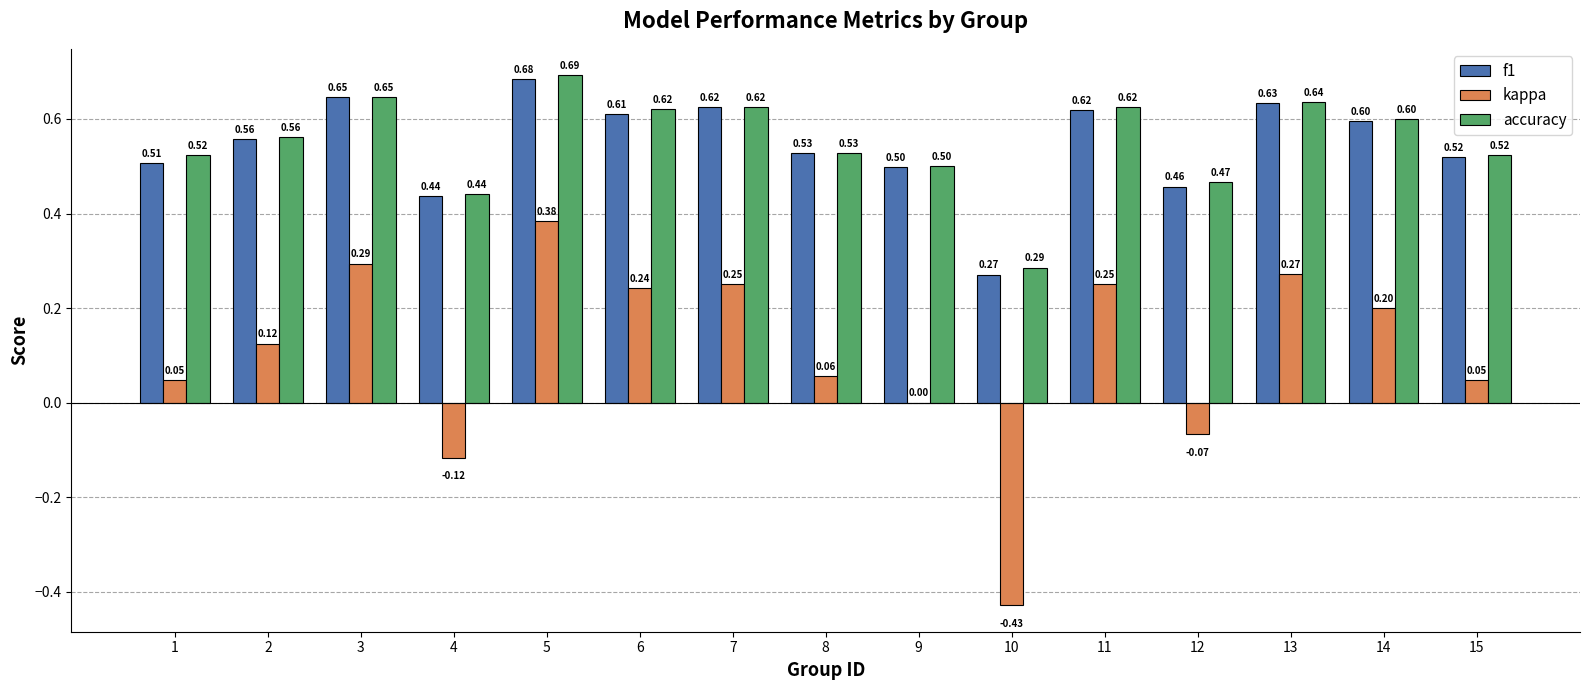

What is the sum of all f1 values?

8.2